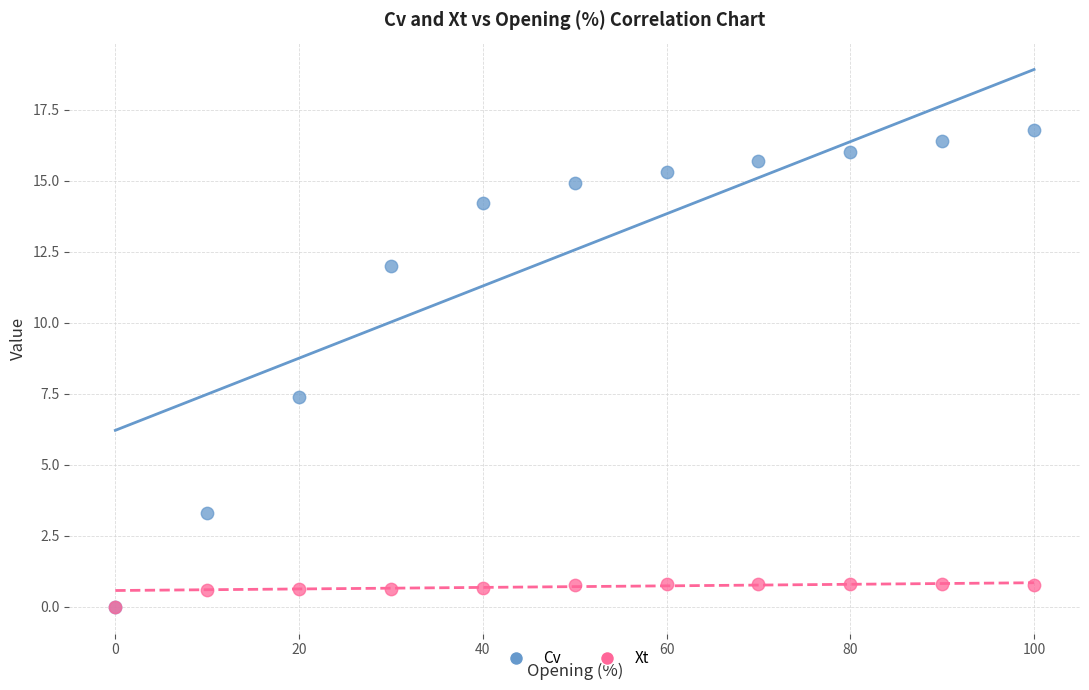

What are all the series names shown in the legend?

Cv, Xt